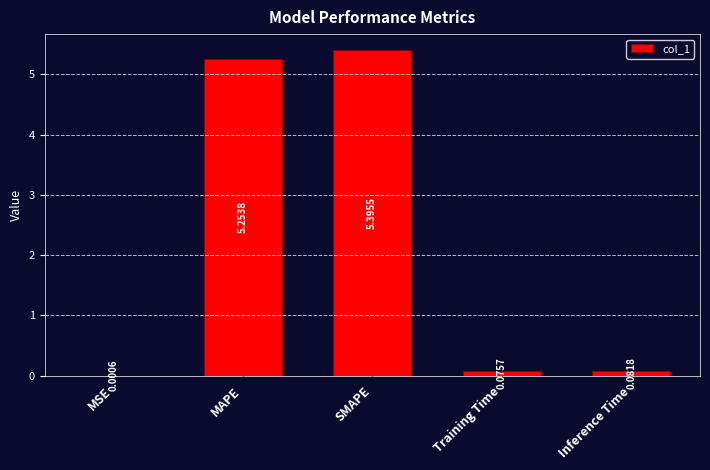

Are the bars grouped side by side (vs. stacked)?

No